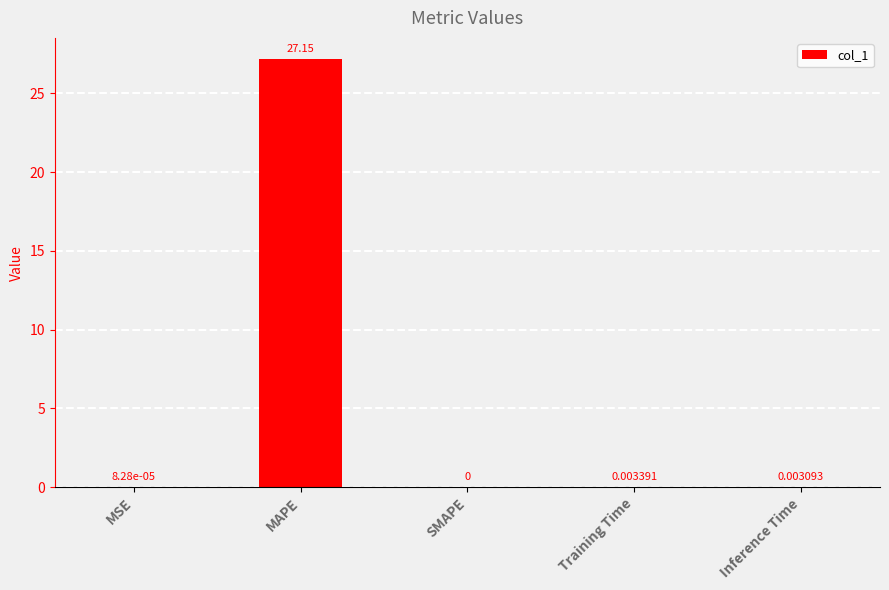

What is the sum of the values at Training Time and MAPE?

27.2